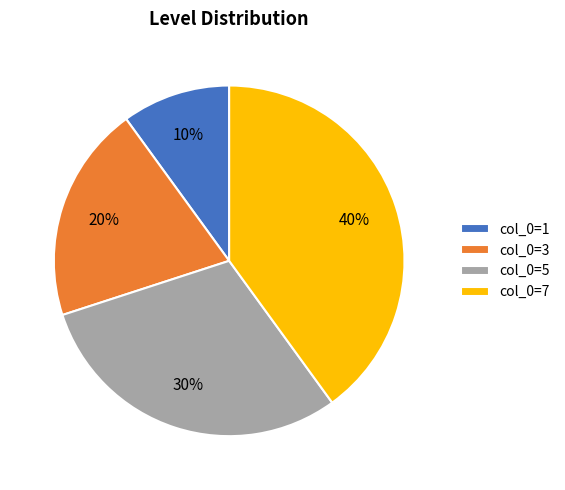

To the nearest percent, what is the difference between the largest and smallest slice percentages?

30%